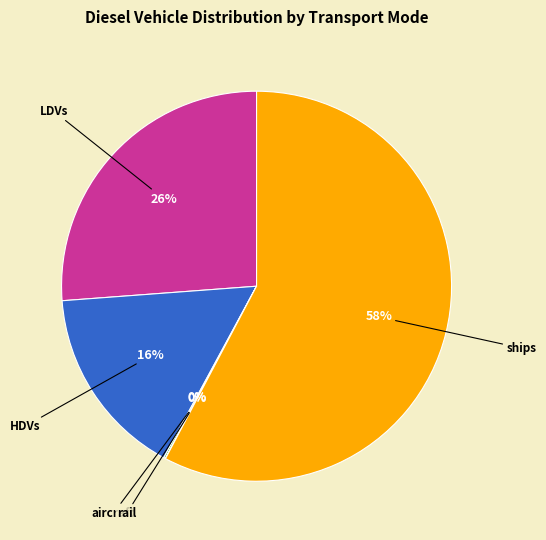

What is the largest slice in the pie chart?

ships